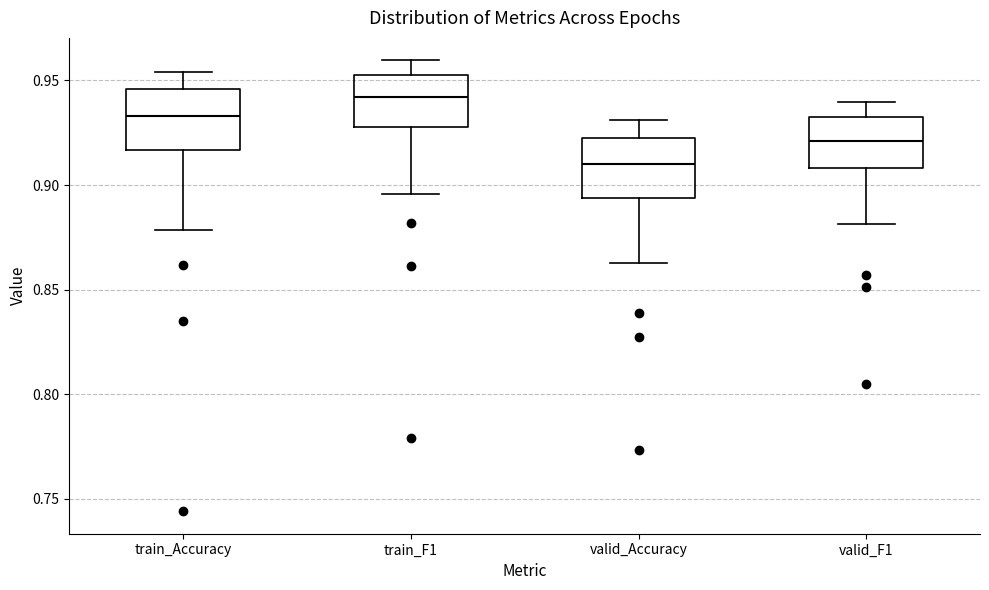

Where does the upper whisker of the box for valid_Accuracy end on the y-axis? The values are not printed on the chart, so give them approximately, as read against the axis.

0.930